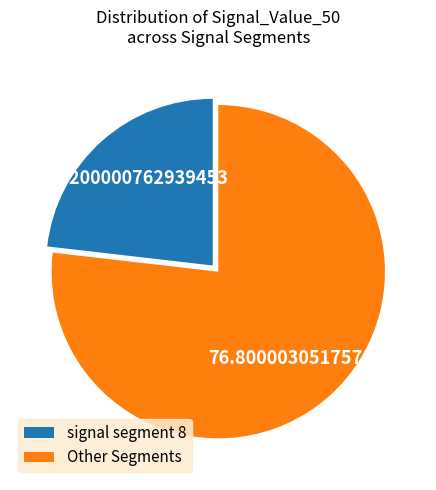

Rank the categories by value from lowest to highest.

signal segment 8, Other Segments